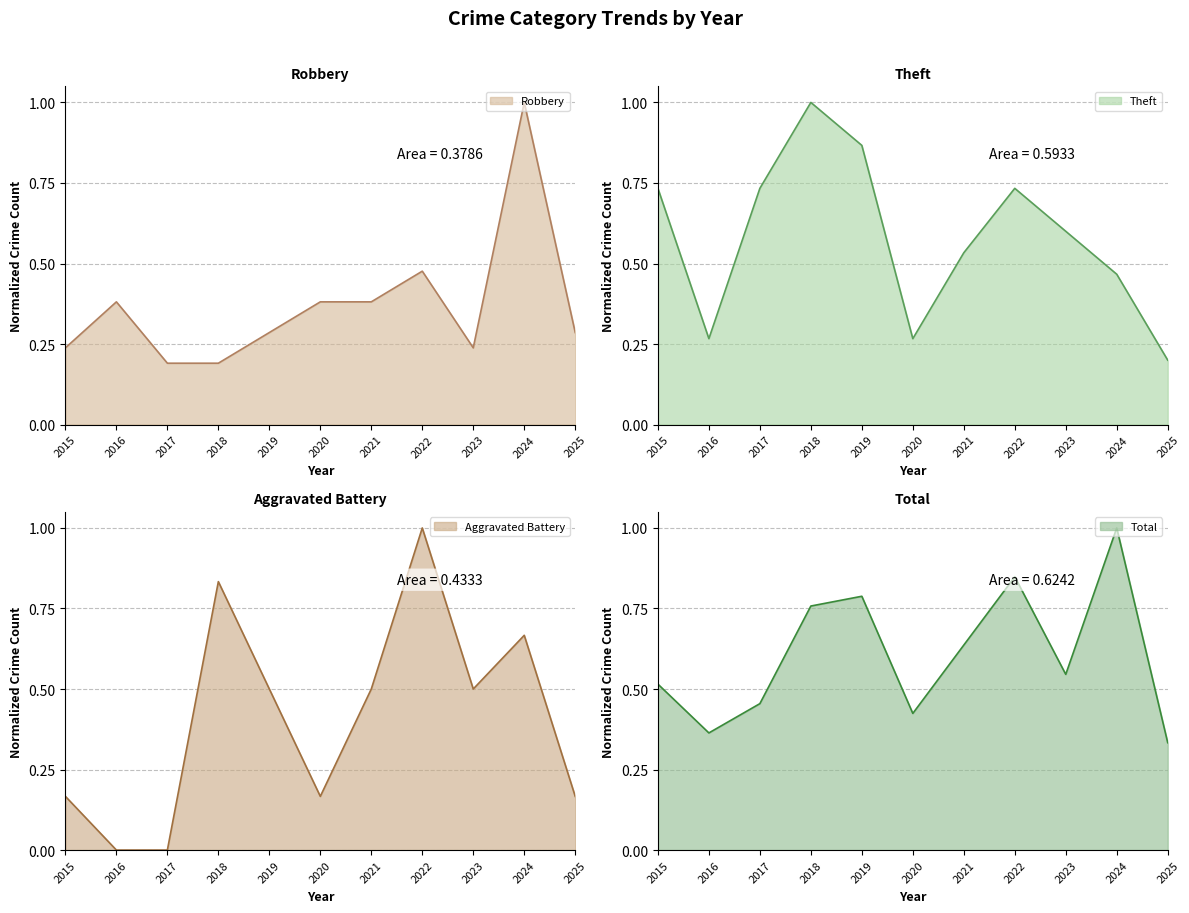

True or false: Robbery has a value of 0.3 at 2017.

False